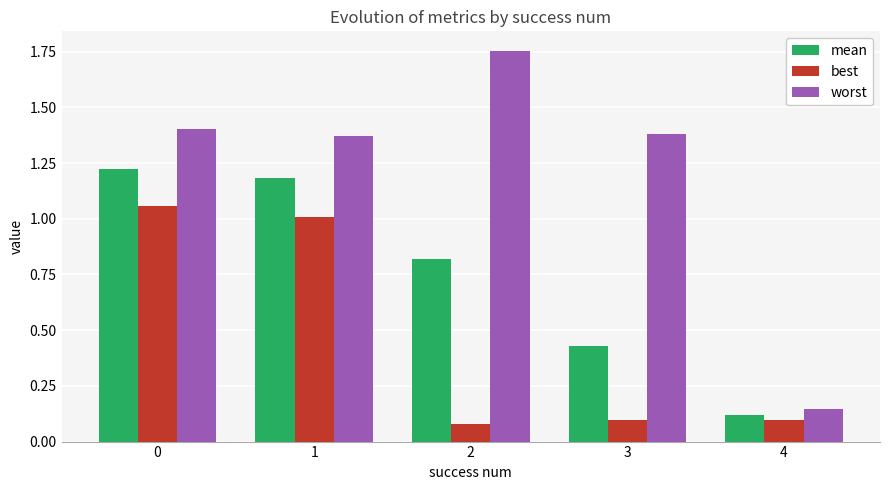

How many values in the worst series exceed 1?

4